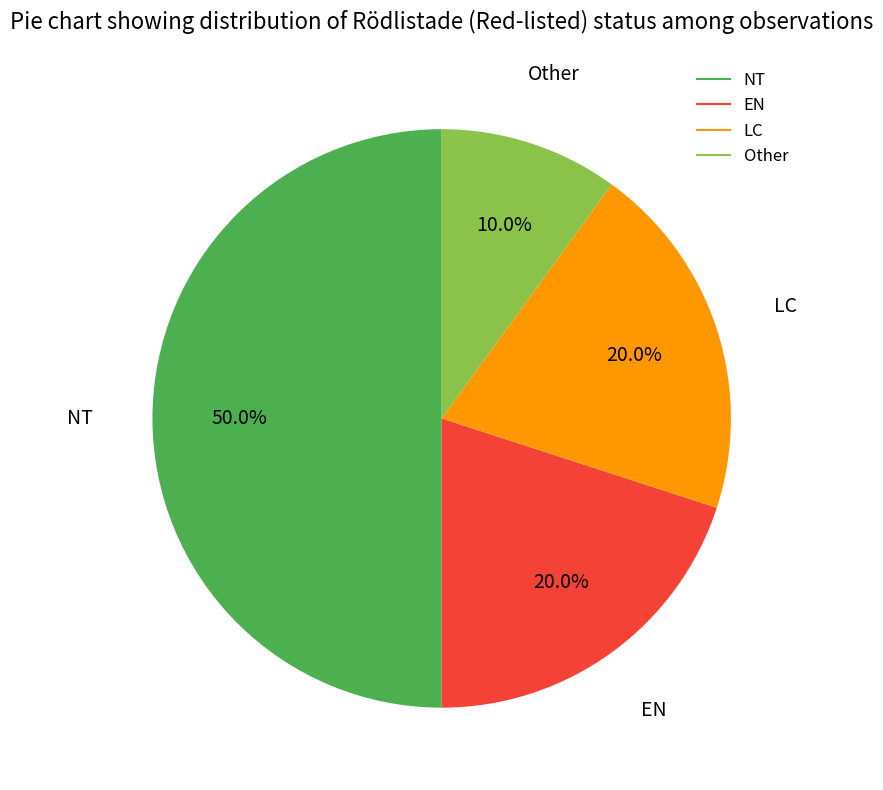

How many segments does this pie chart have?

4